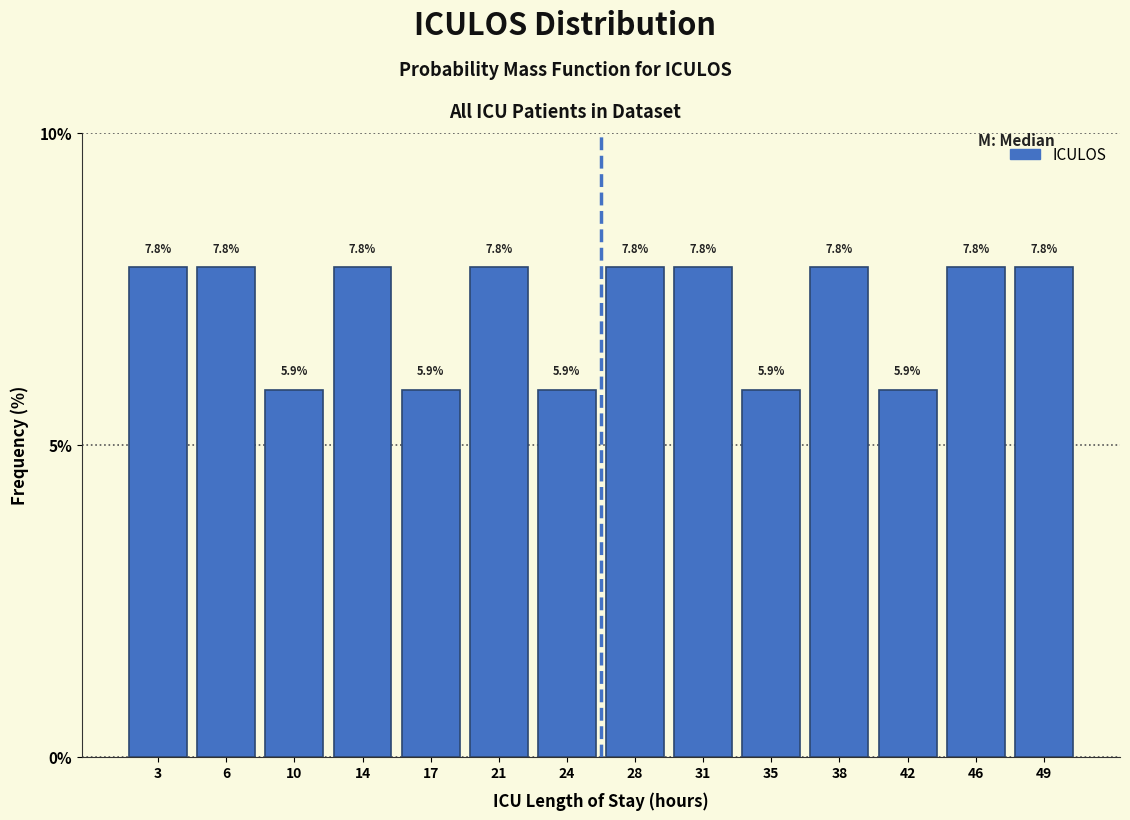

What is the height of the bar covering 11.5 to 15.5 on the x-axis? The bar edges are not printed on the chart, so give them approximately, as read against the axis.

7.8